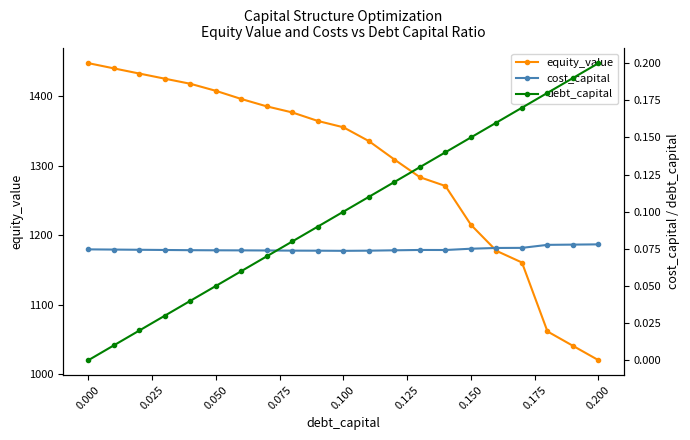

Which series has the largest range (max minus min)?

equity_value